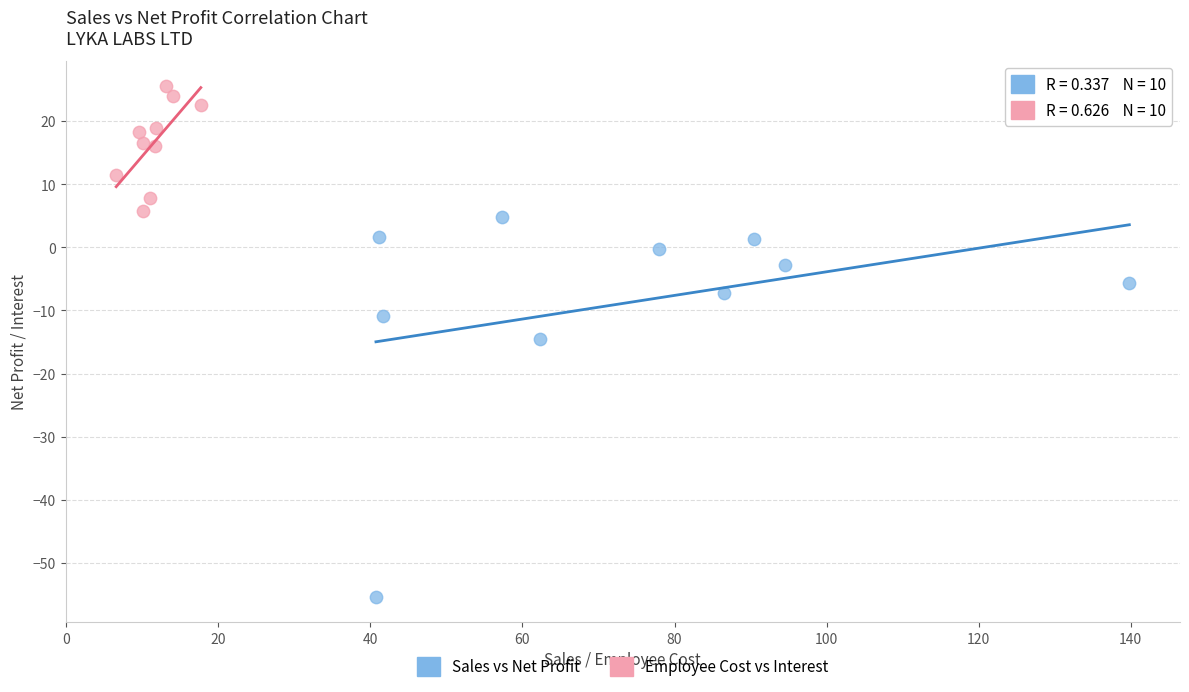

Which series contains the lowest Y value?

Sales vs Net Profit